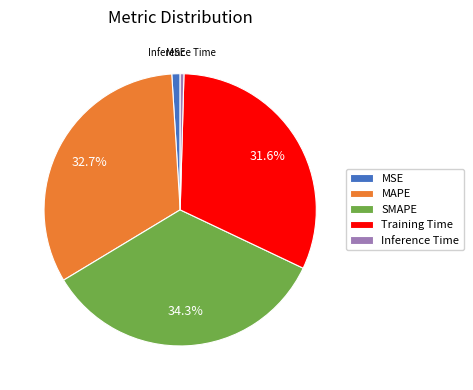

True or false: MSE accounts for 1% of the total.

True